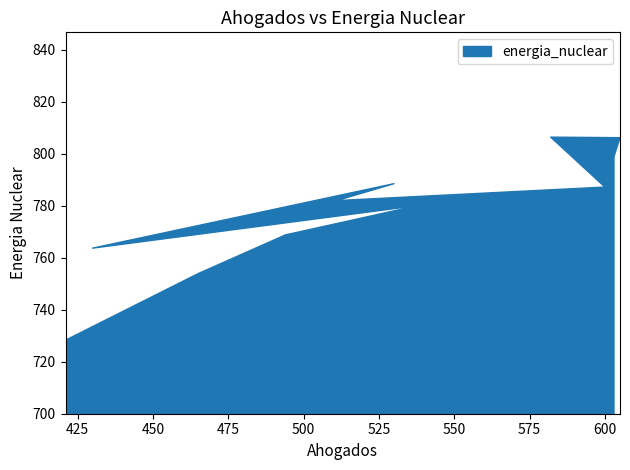

What is the minimum value shown in the chart?

728.3